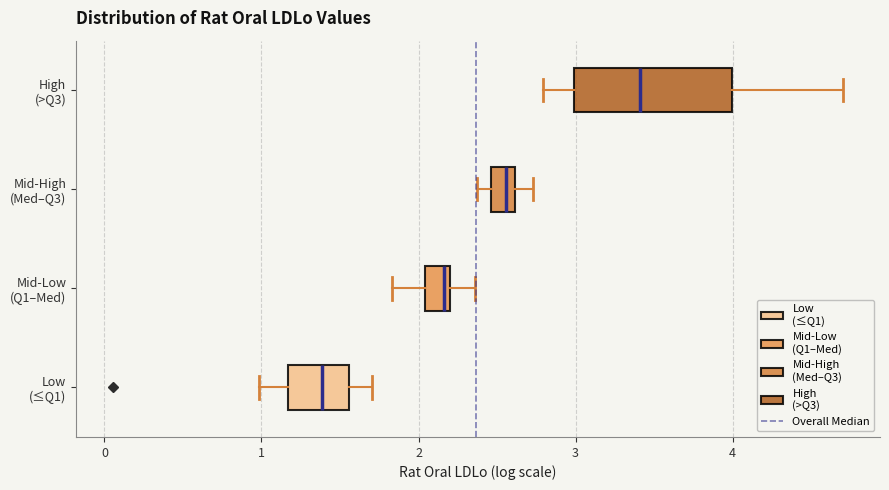

Reading bottom to top, read every box against the x-axis: the position of its median line, the range the box covers, and the ends of its whiskers. The values are not printed on the chart, so give them approximately, as read against the axis.

Low (≤Q1): median 1.4, box 1.2 to 1.6, whiskers 1.0 to 1.7
Mid-Low (Q1–Med): median 2.2 (just left of the box's right edge), box 2.0 to 2.2, whiskers 1.8 to 2.4
Mid-High (Med–Q3): median 2.6 (inside the box), box 2.5 to 2.6, whiskers 2.4 to 2.7
High (>Q3): median 3.4, box 3.0 to 4.0, whiskers 2.8 to 4.7